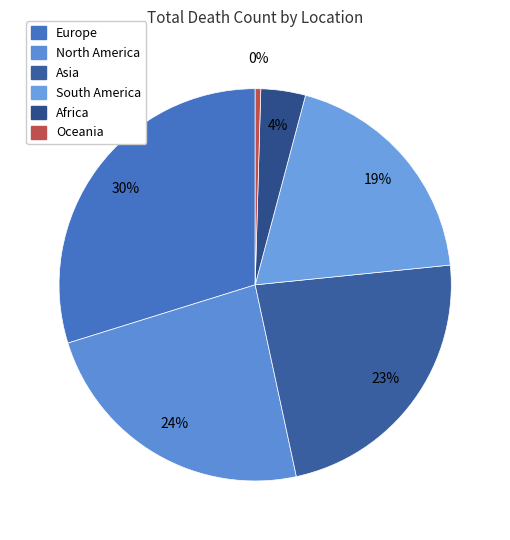

Between North America and Oceania, which is larger?

North America